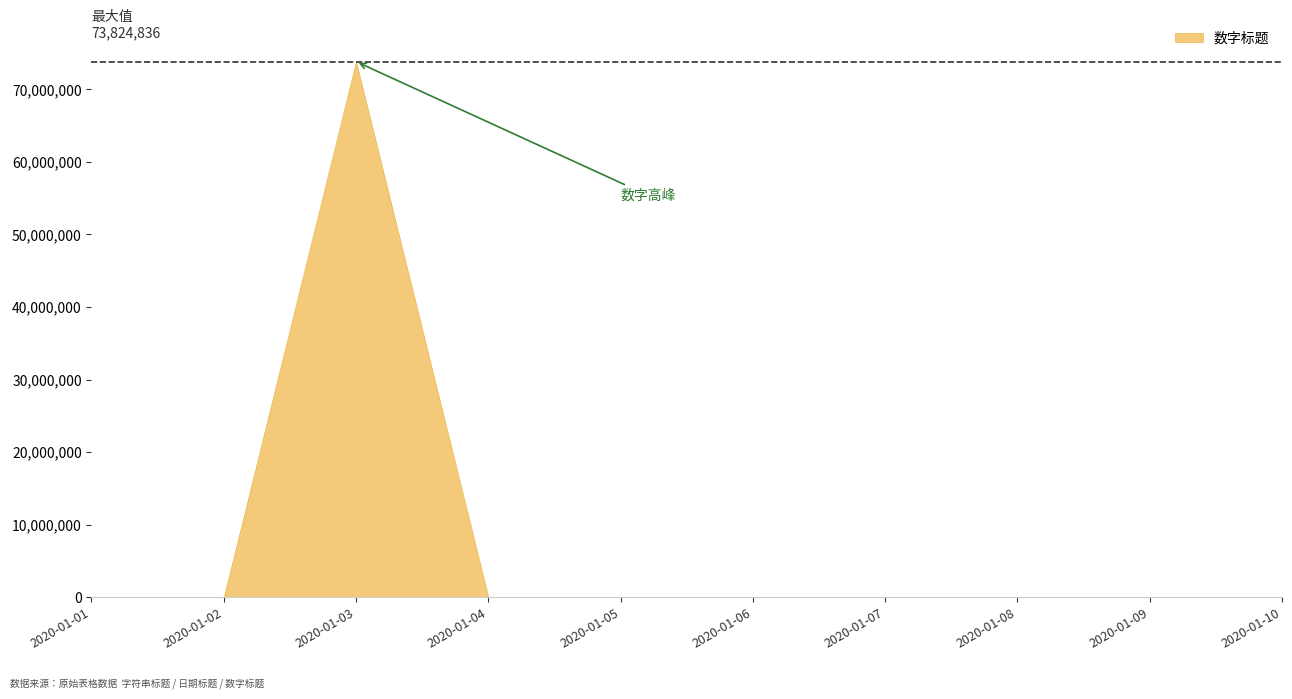

What is the greatest value displayed?

73824836